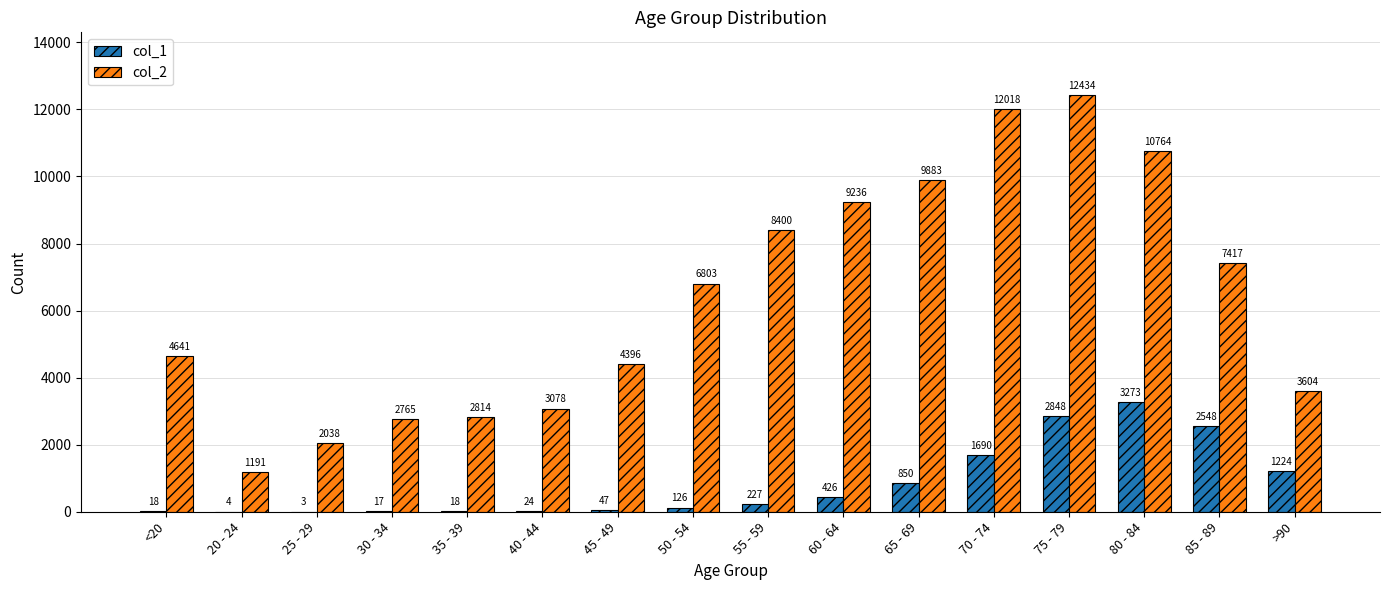

Between 30 - 34 and 45 - 49, which series saw the biggest shift?

col_2